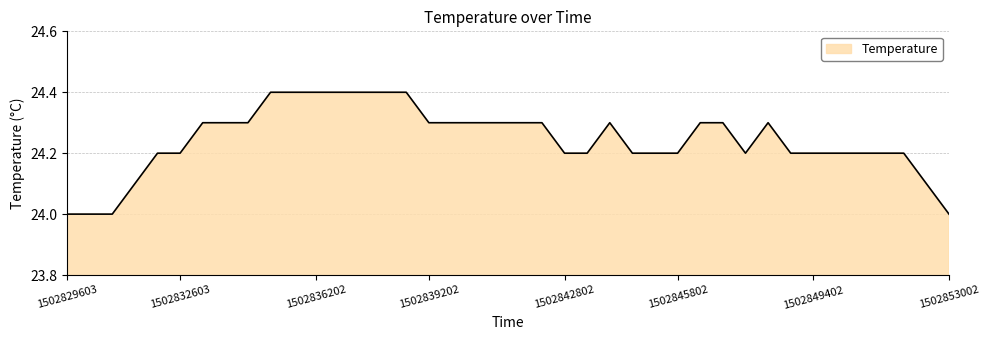

What is the difference between the maximum and minimum values?

0.4